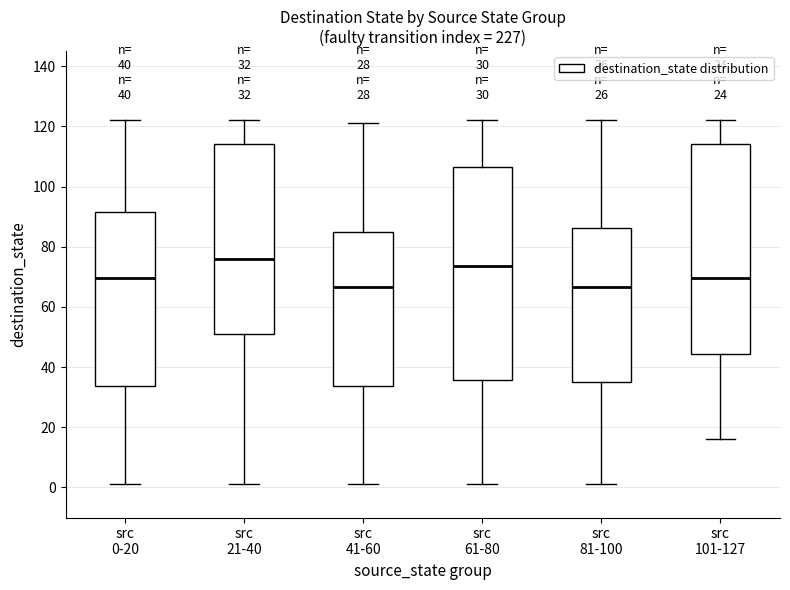

Which box has the highest median line?

src 21-40